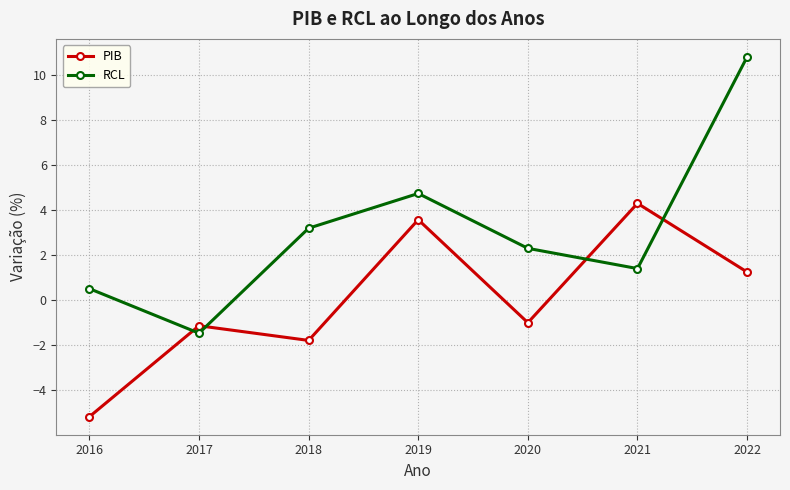

What are all the series names shown in the legend?

PIB, RCL